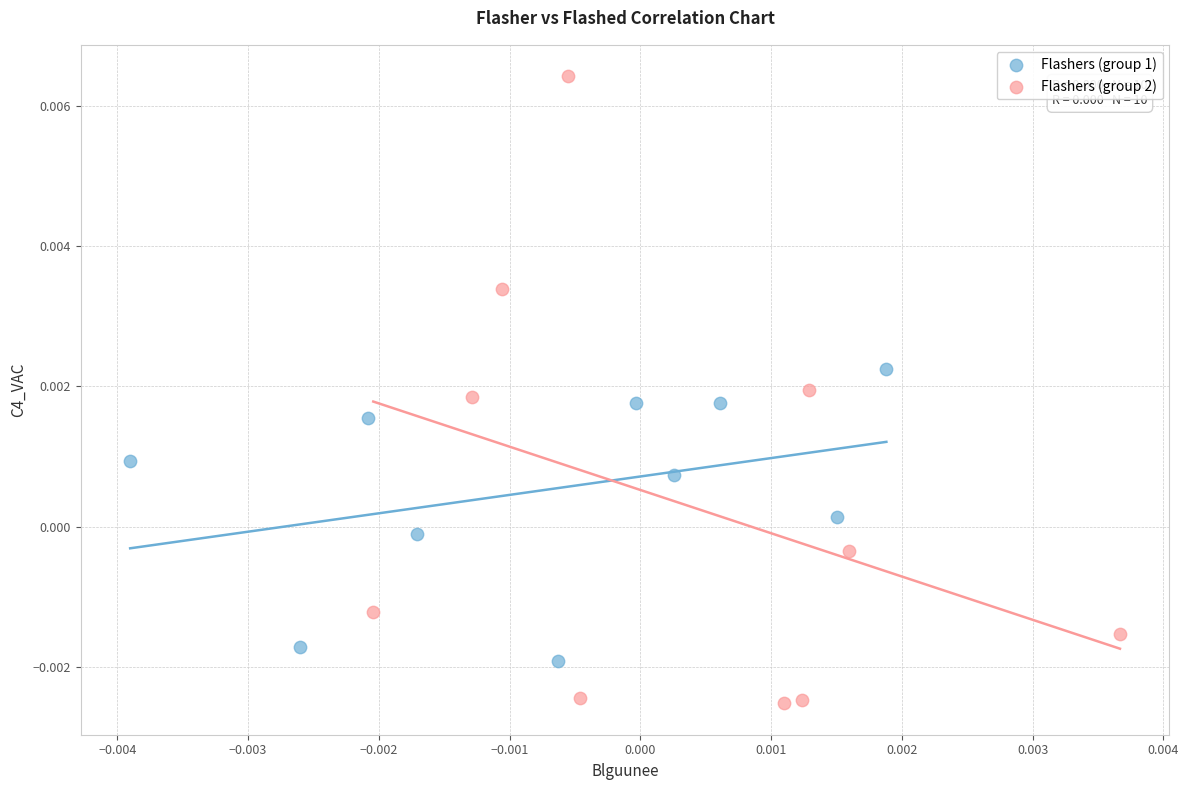

What are all the series names shown in the legend?

Flashers (group 1), Flashers (group 2)